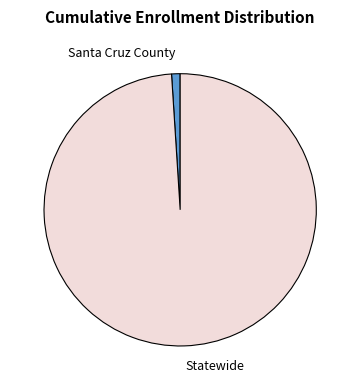

Which category has the biggest portion of the pie?

Statewide